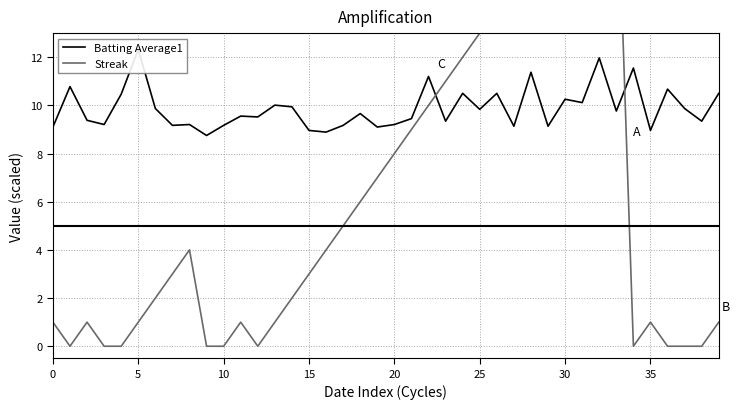

What is the total value across all series at 21?

18.5